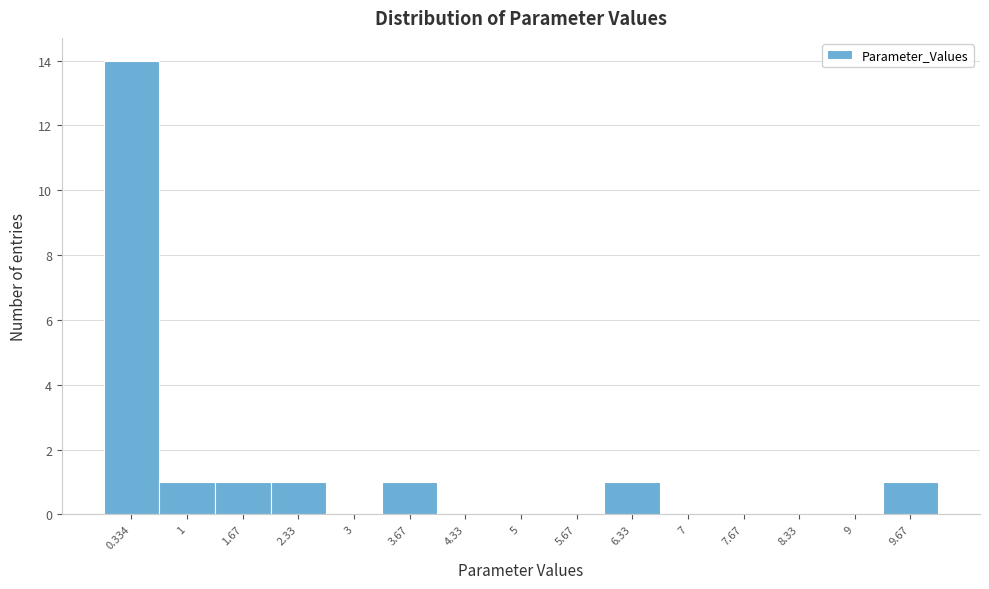

Reading left to right, list every bar in this chart as the range it spans on the x-axis followed by its height. Neither the bar edges nor the heights are printed on the chart, so give them approximately, as read against the axes.

0.0 to 0.7: 14
0.7 to 1.3: 1
1.3 to 2.0: 1
2.0 to 2.7: 1
2.7 to 3.3: 0
3.3 to 4.0: 1
4.0 to 4.7: 0
4.7 to 5.3: 0
5.3 to 6.0: 0
6.0 to 6.7: 1
6.7 to 7.3: 0
7.3 to 8.0: 0
8.0 to 8.7: 0
8.7 to 9.3: 0
9.3 to 10.0: 1